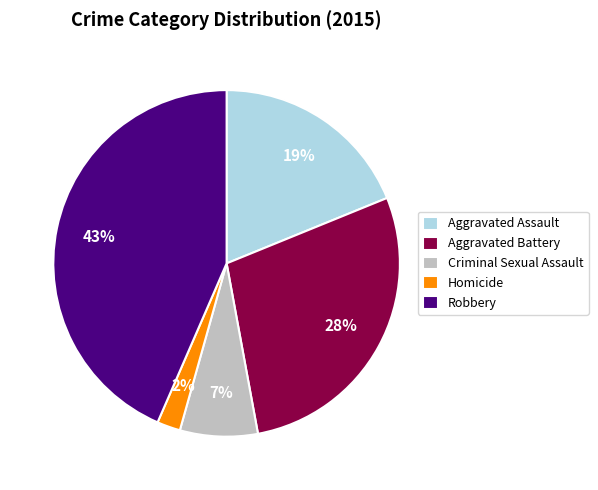

Between Aggravated Assault and Robbery, which is larger?

Robbery